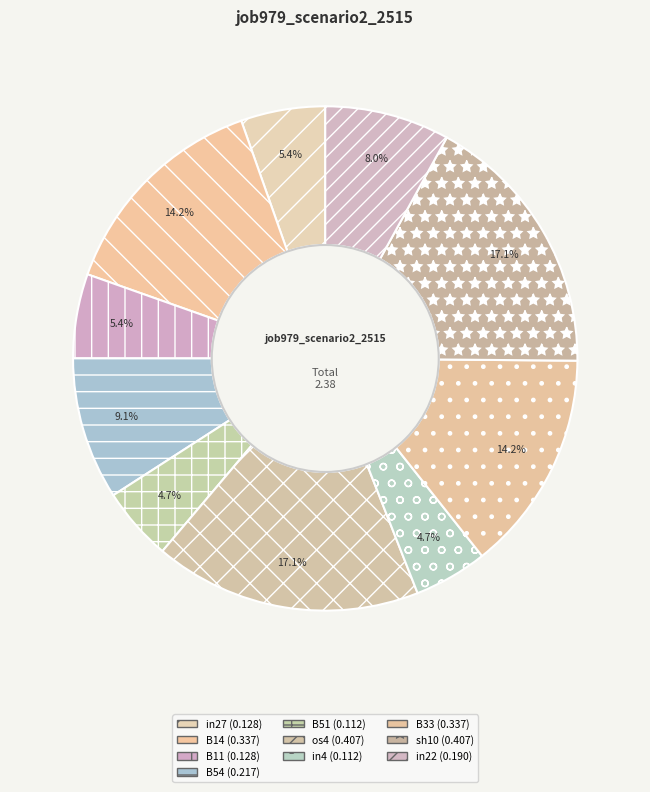

Combined, what portion of the pie is B51 and B54?

13.8%